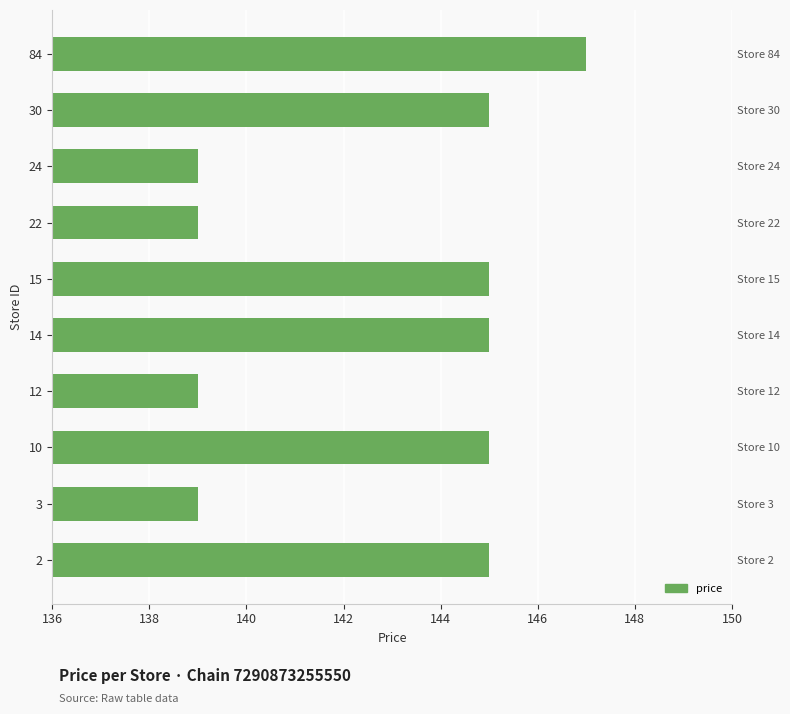

What is the greatest value displayed?

147